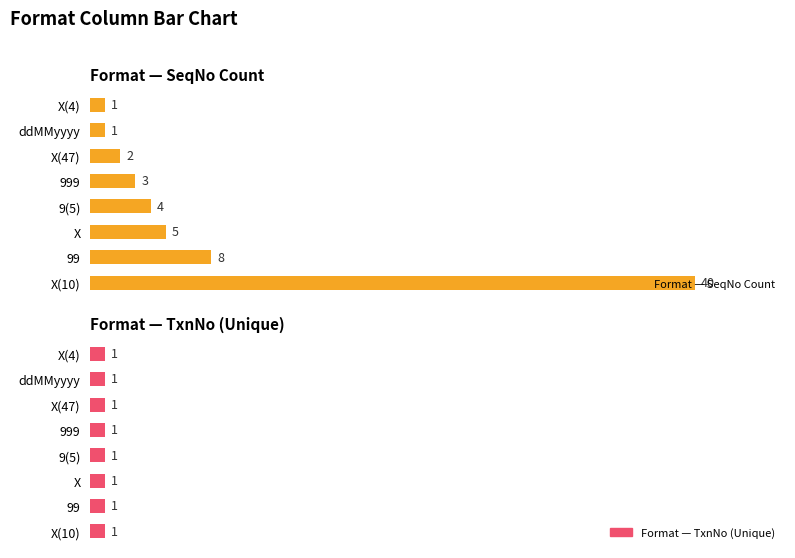

What is the greatest value displayed?

40.0